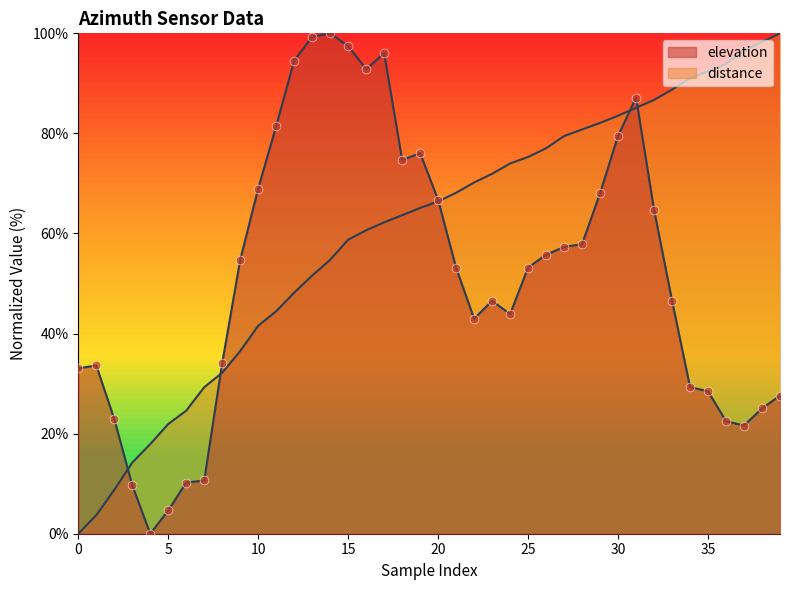

What is the total value across all series at 0?

33.0